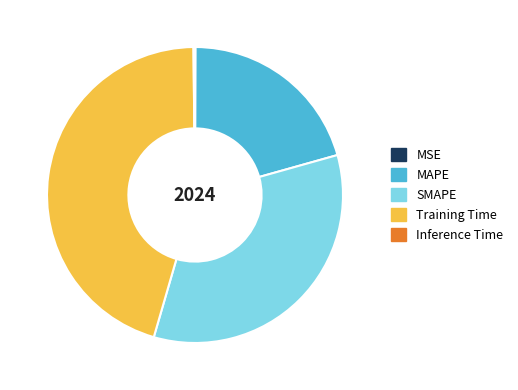

Does any single category account for the majority?

No